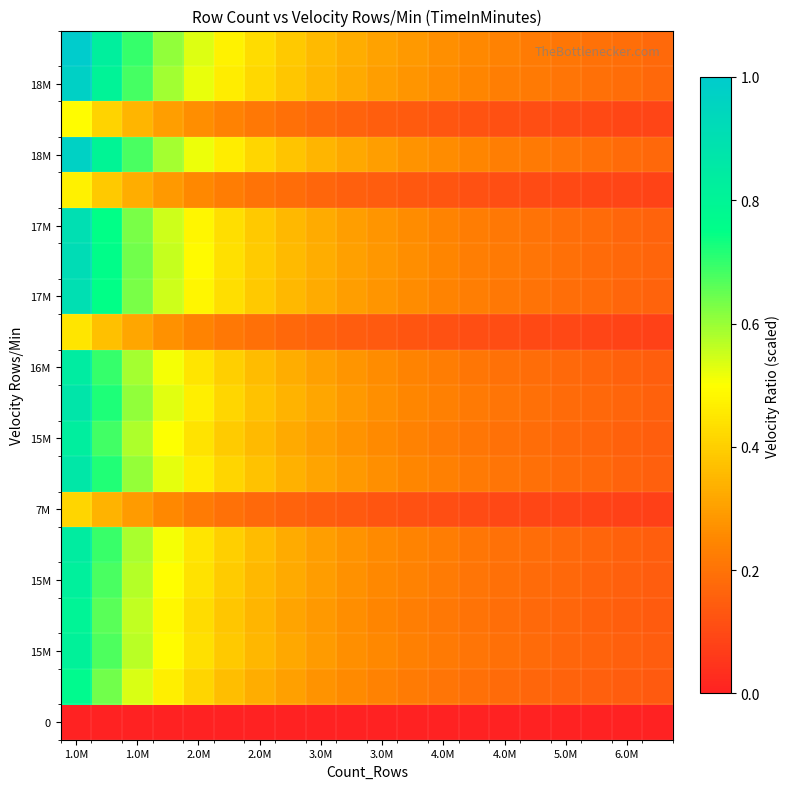

How many series are shown in this chart?

20